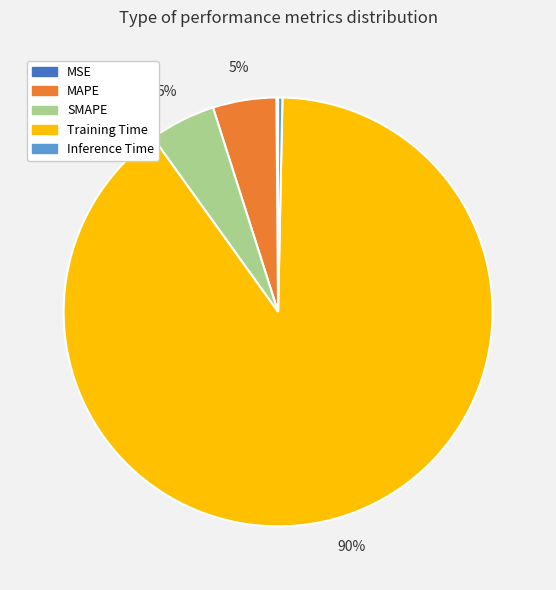

The MAPE slice represents 5% of the pie. True or false?

True